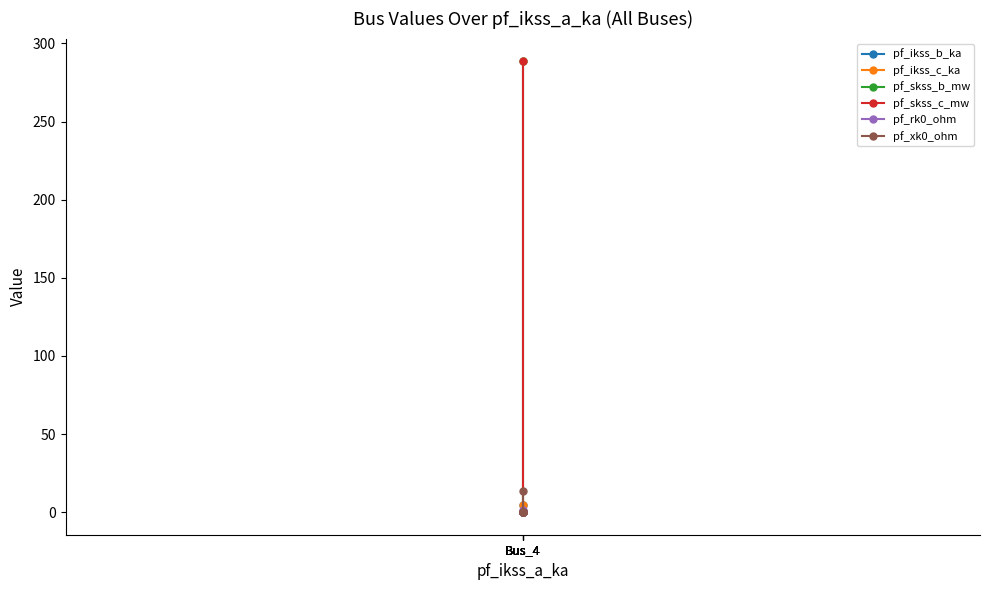

What is the spread (max minus min) of values at Bus_4?

287.4